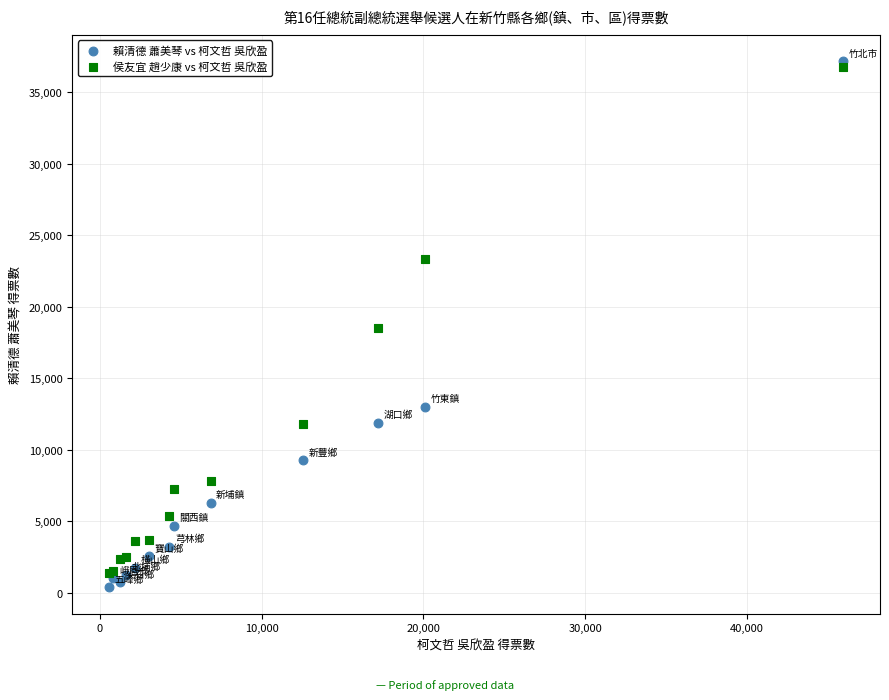

Which series contains the highest Y value?

賴清德 蕭美琴 vs 柯文哲 吳欣盈